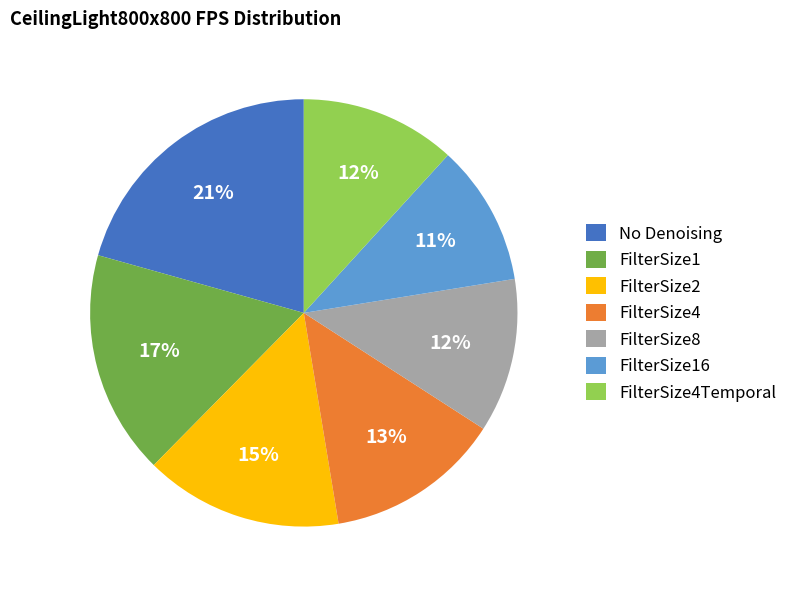

The FilterSize4Temporal slice represents 26% of the pie. True or false?

False